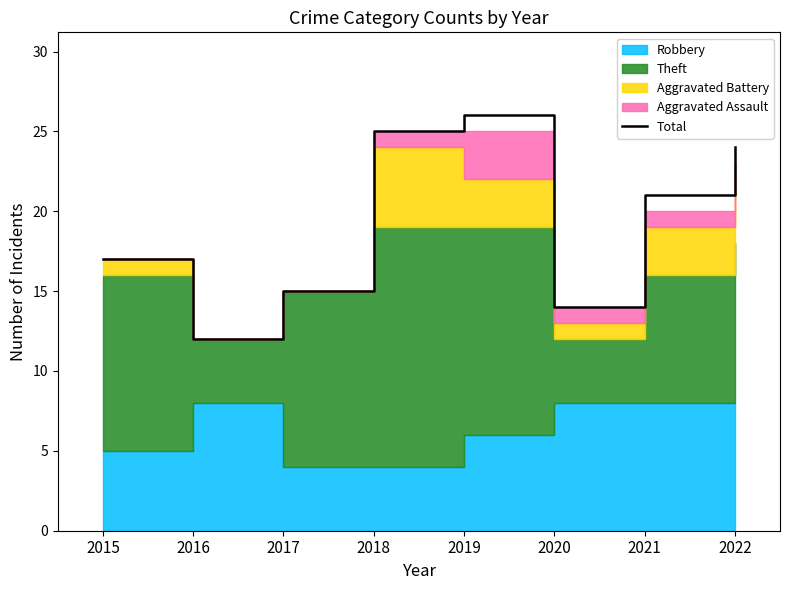

What is the change in value from 2015 to 2021?

+4